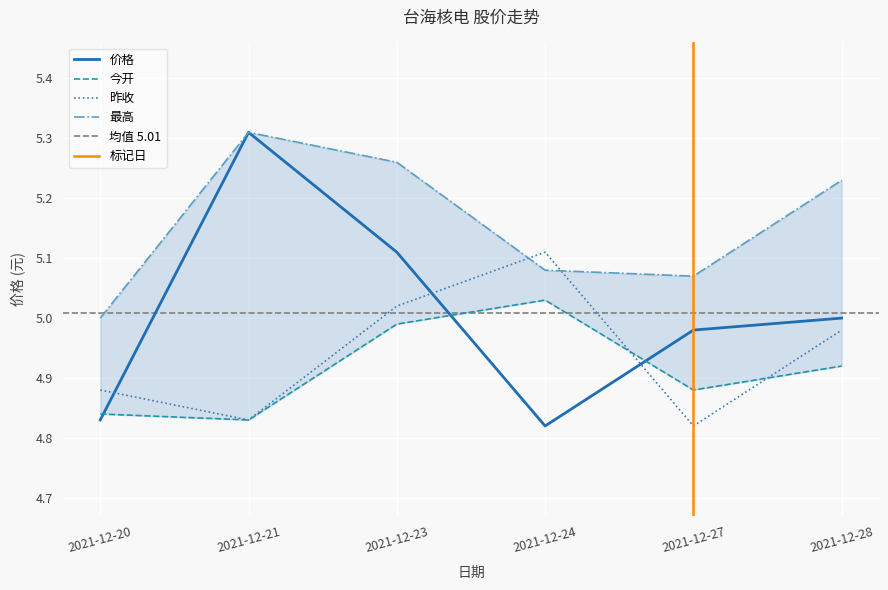

At which category does 今开 reach its first local valley?

2021-12-21